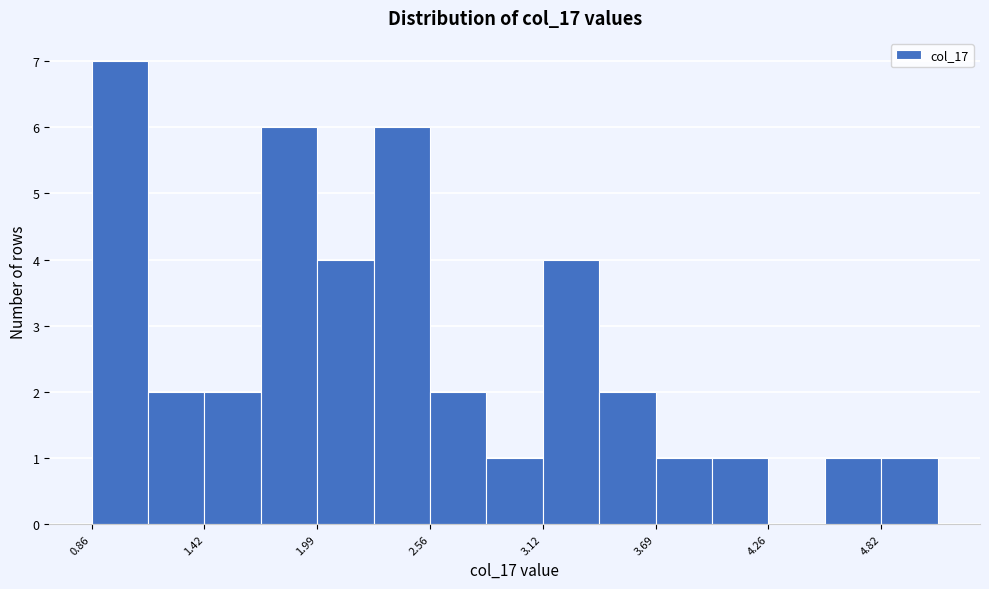

Read against the x-axis, roughly where is the centre of the tallest bar?

1.0